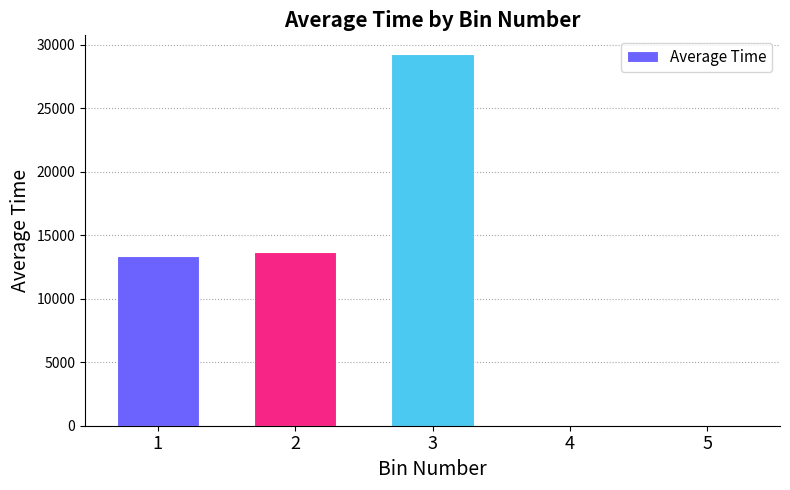

Reading right to left, what are all the values shown in this chart?

5=0.0	4=0.0	3=29295.8	2=13653.0	1=13389.1